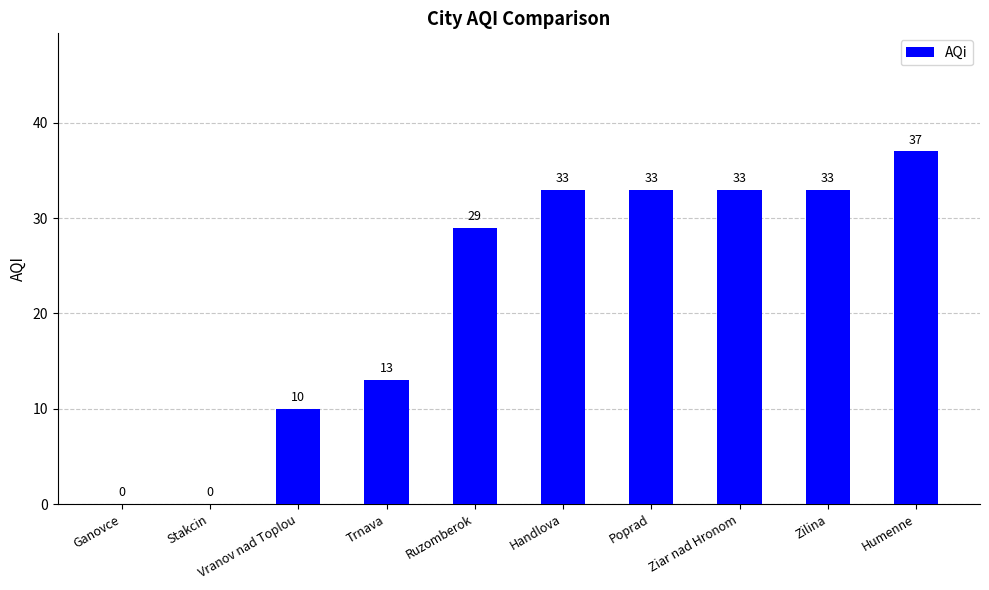

True or false: the data shows 10 at Vranov nad Toplou.

True